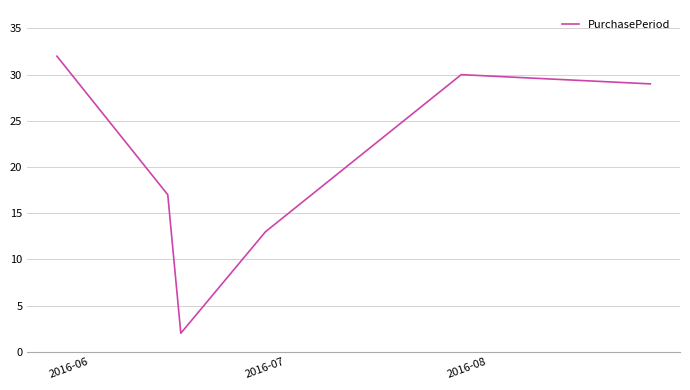

What is the sum of all values?

123